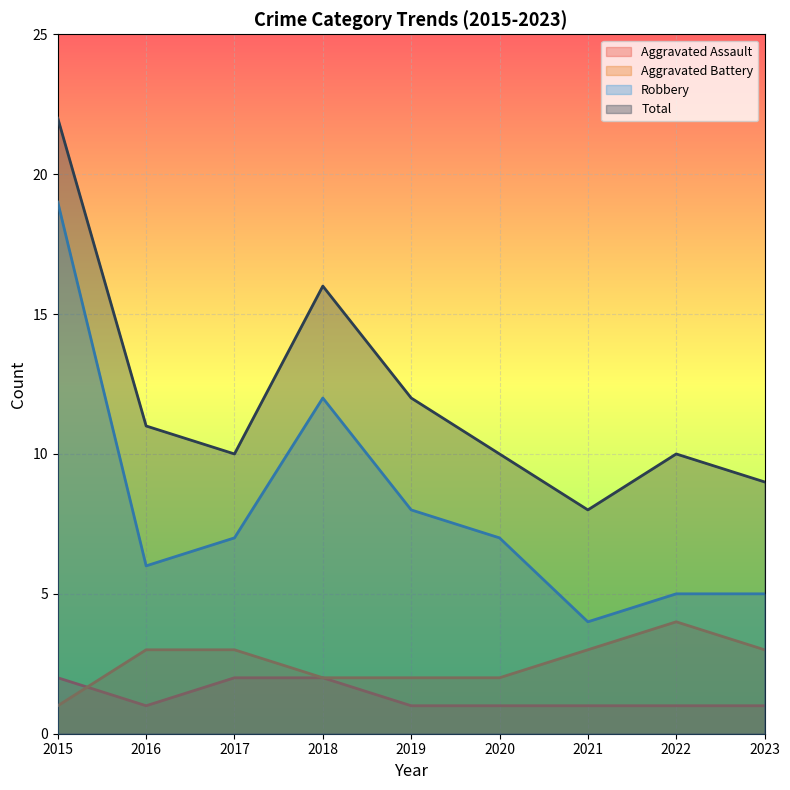

How many series are shown in this chart?

4